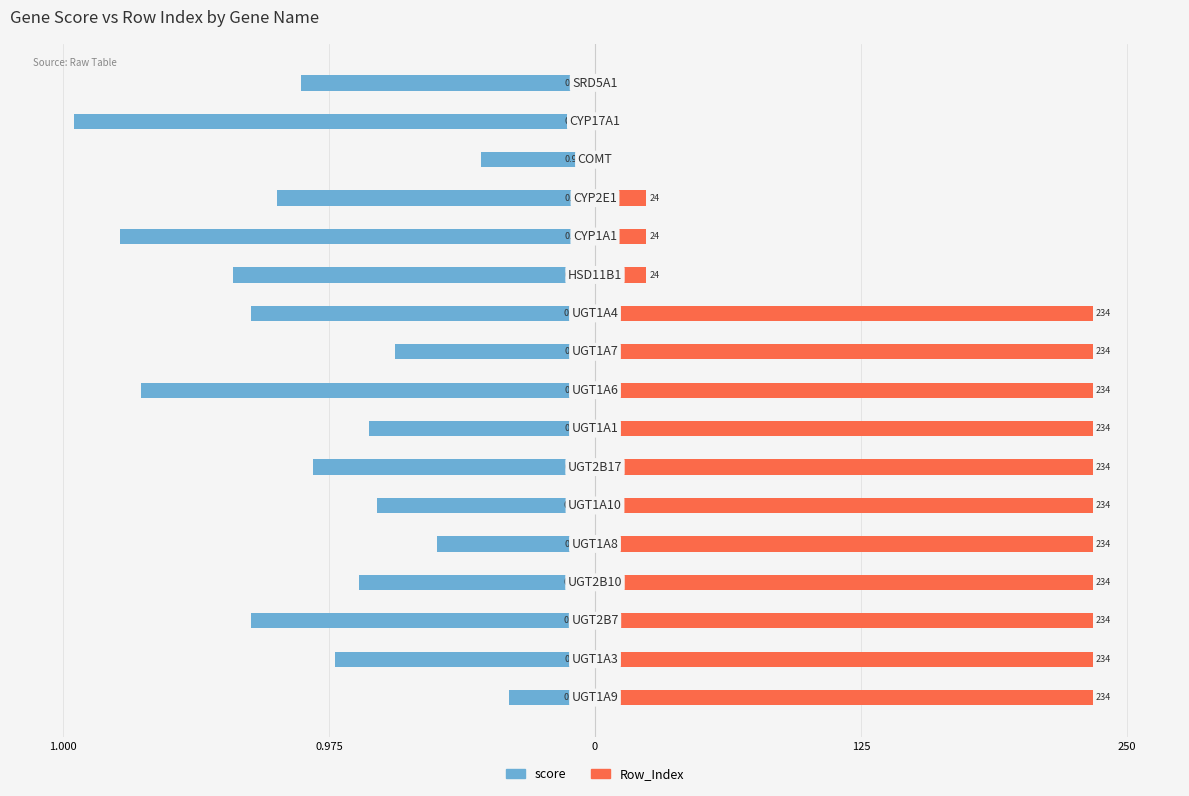

Which series has the largest total across all categories?

Row_Index